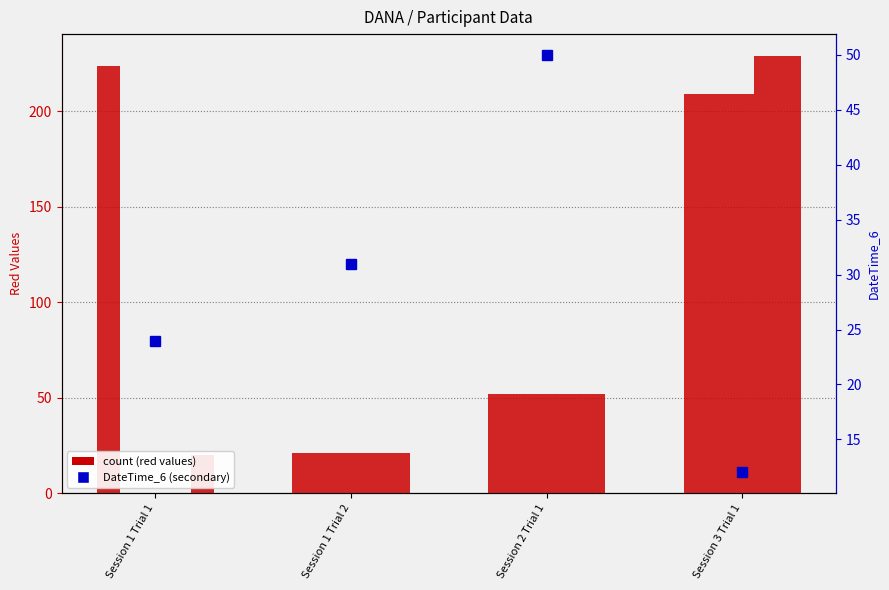

The value of RedValues_1 at Session 2 Trial 1 is 52. True or false?

True